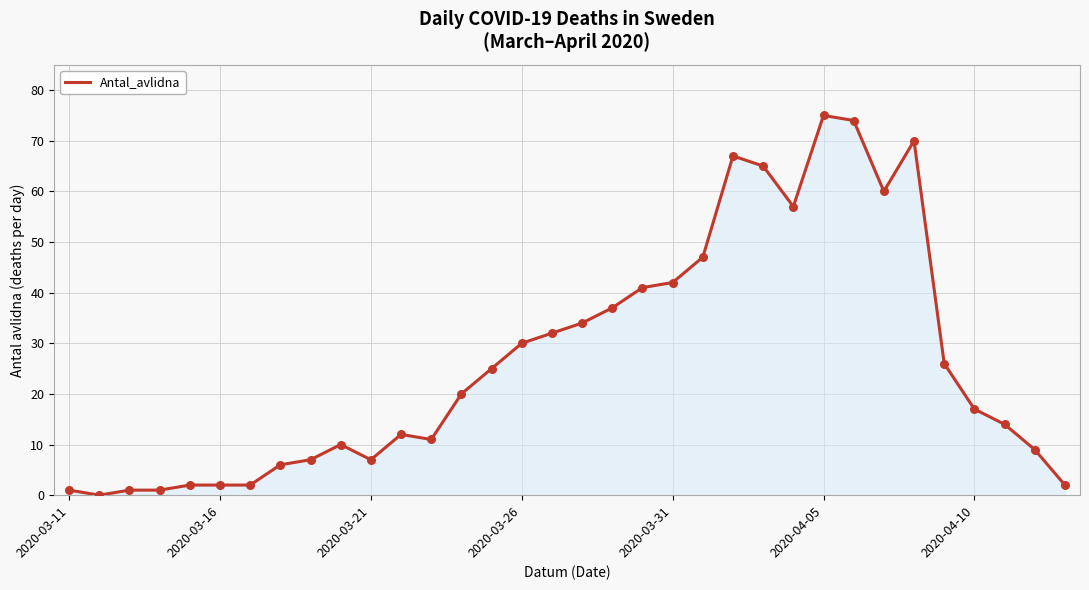

What is the difference between the maximum and minimum values?

75